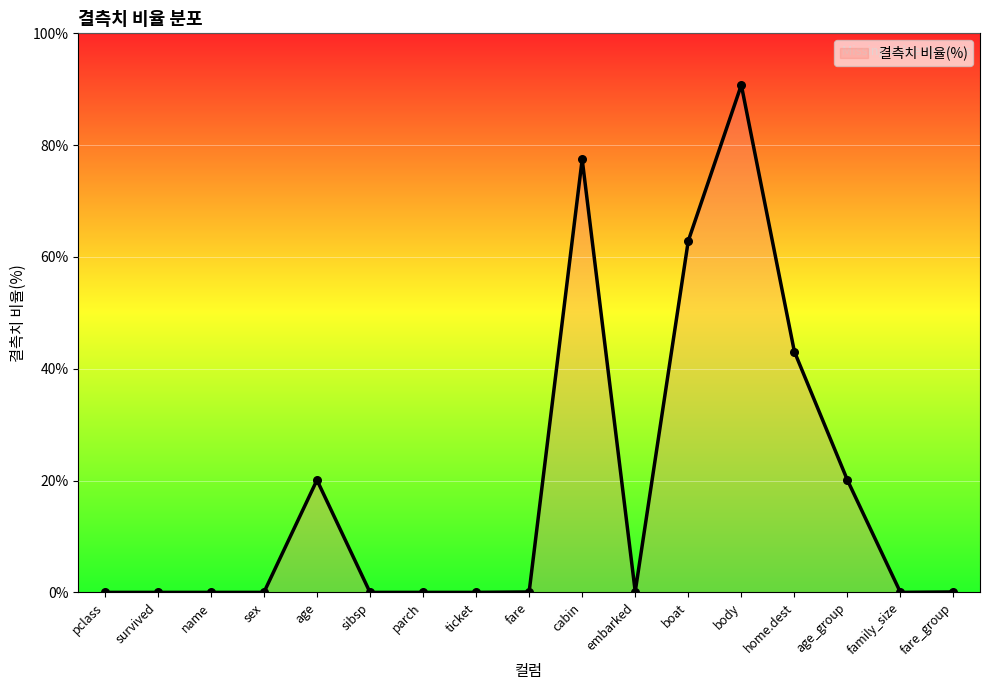

Which has a higher value, body or name?

body